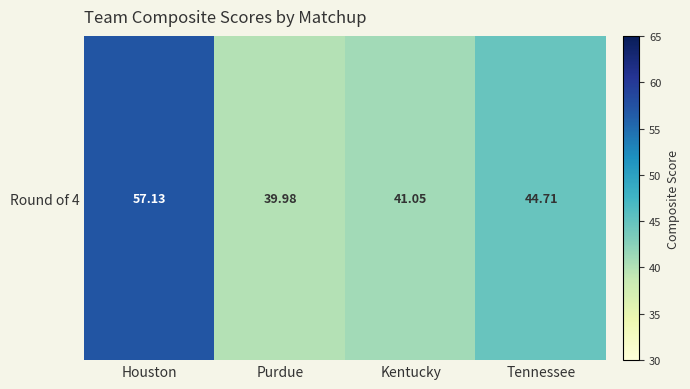

Reading left to right, extract all data points from this chart.

Houston=57.1	Purdue=40.0	Kentucky=41.1	Tennessee=44.7